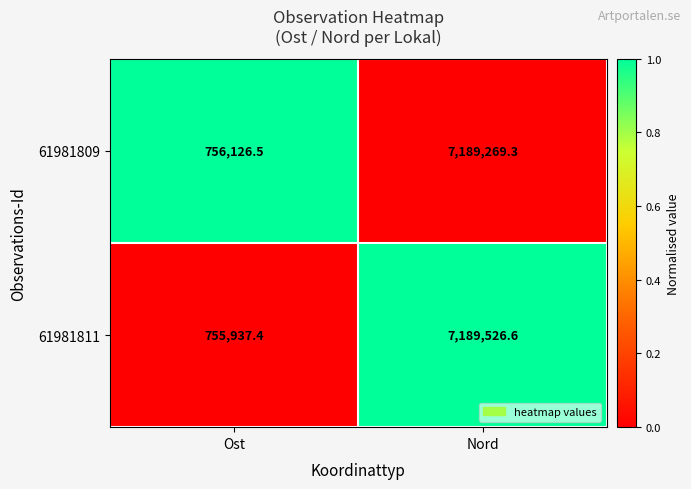

Which category has the lowest value across all series?

Ost